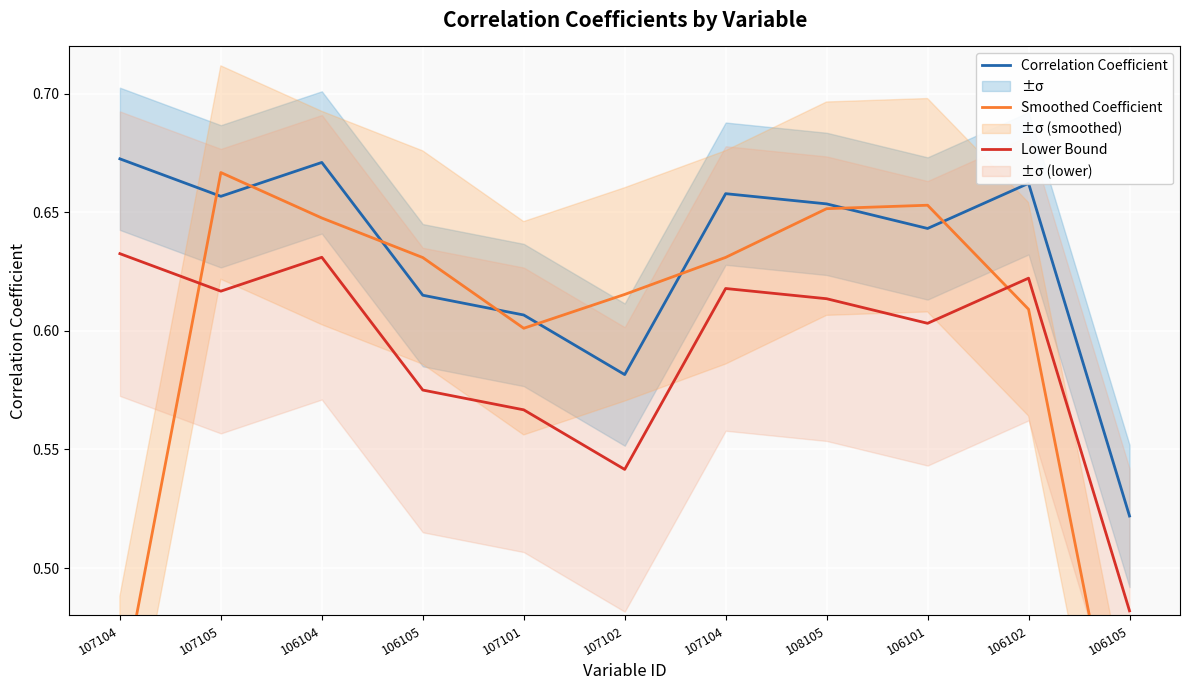

At which label does Correlation Coefficient reach its peak?

107104